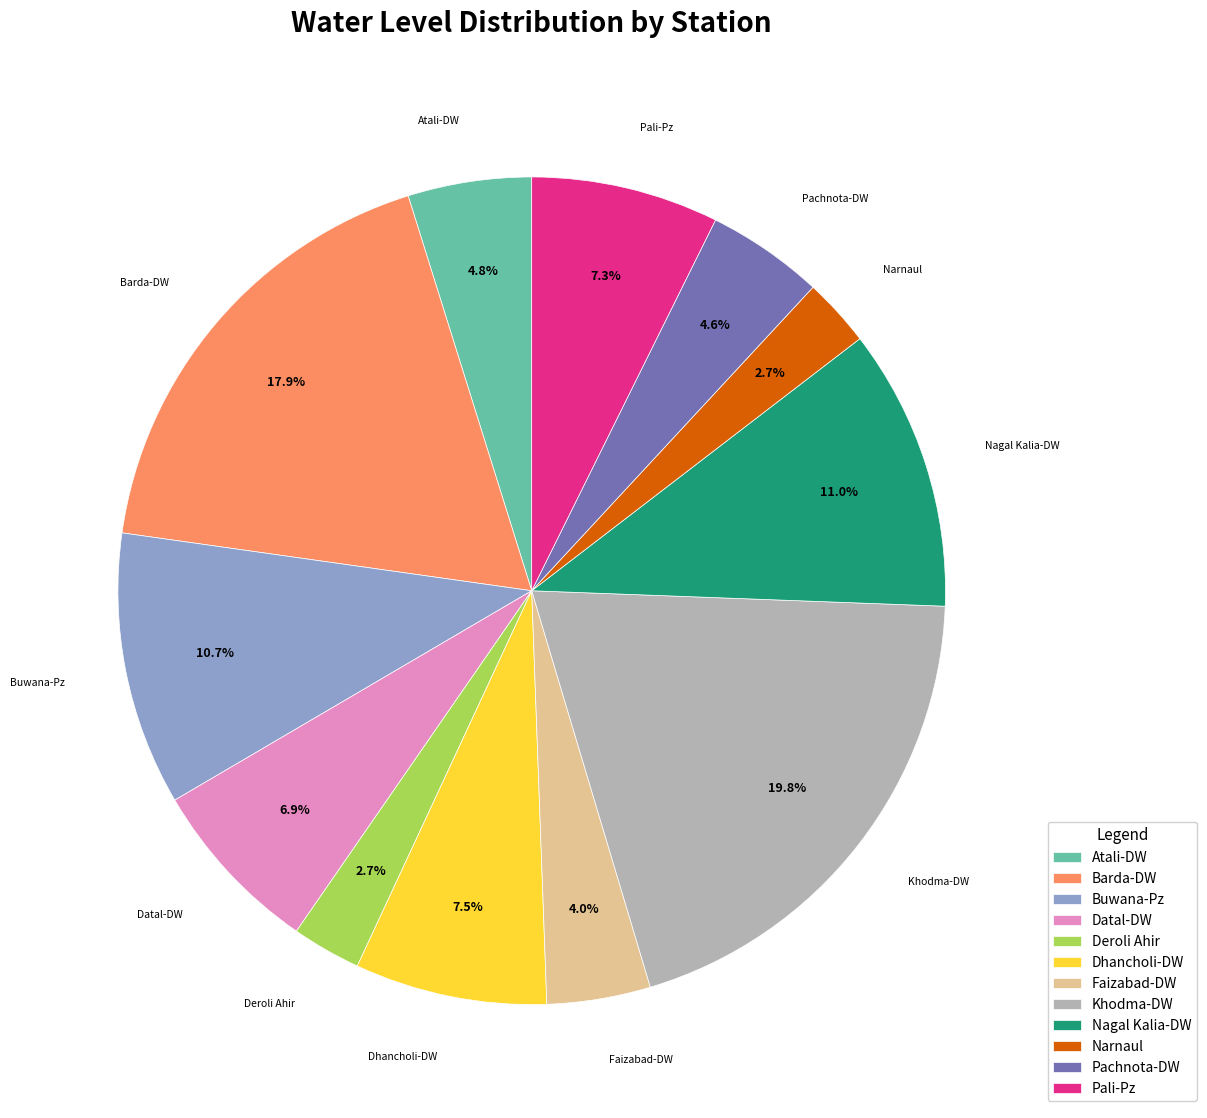

Count the number of slices in the pie.

12